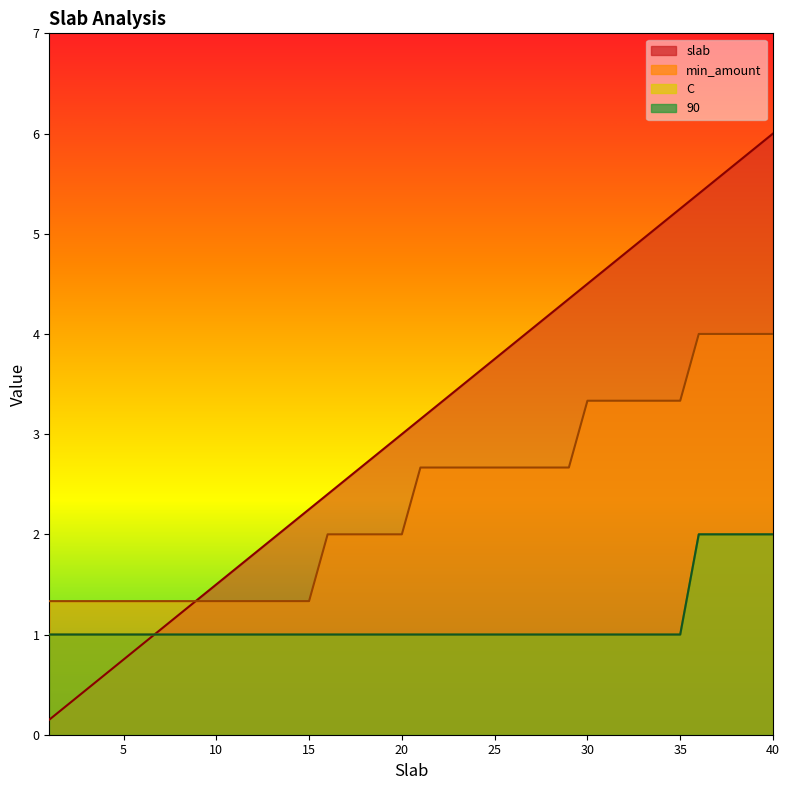

At which category is the sum across all series the highest?

40